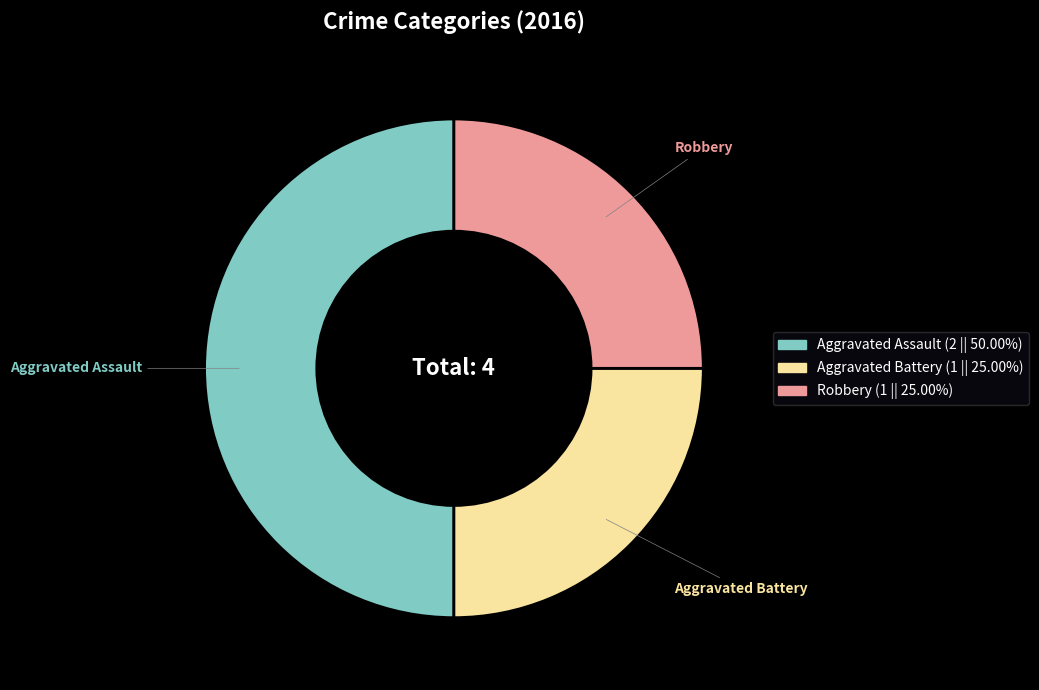

How many segments does this pie chart have?

3